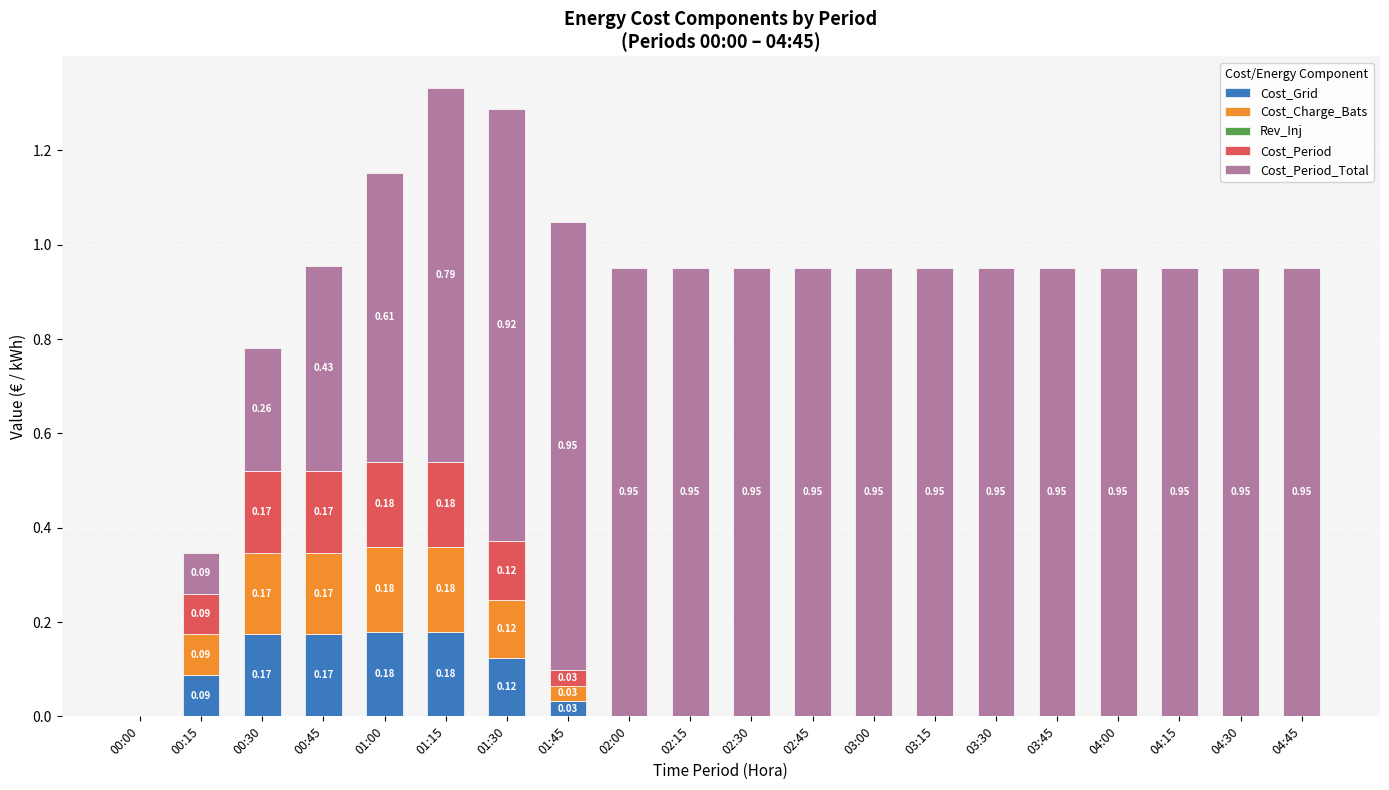

What is the total value across all series at 01:15?

1.3